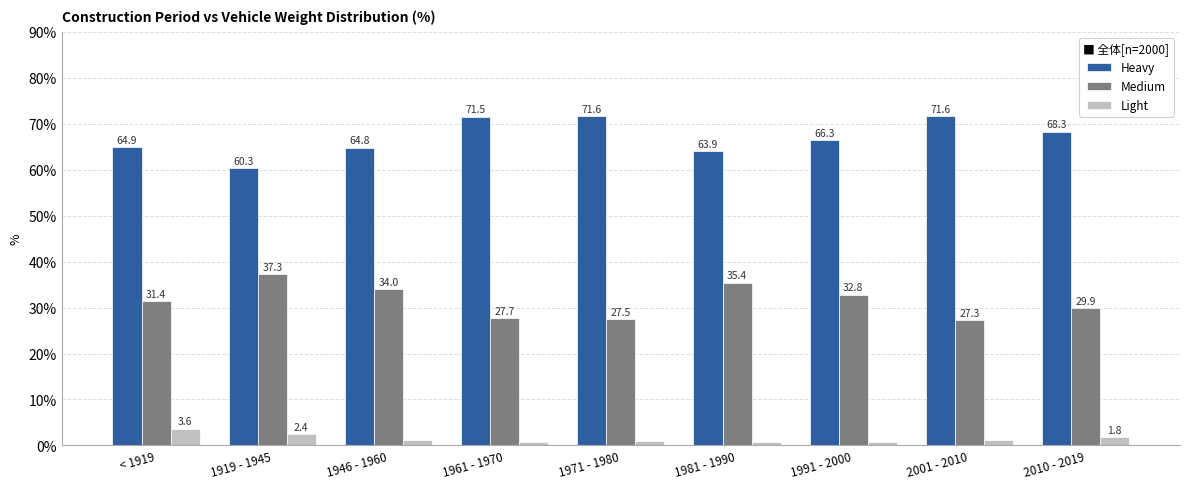

What is the difference between the highest and lowest values at 1961 - 1970?

70.8